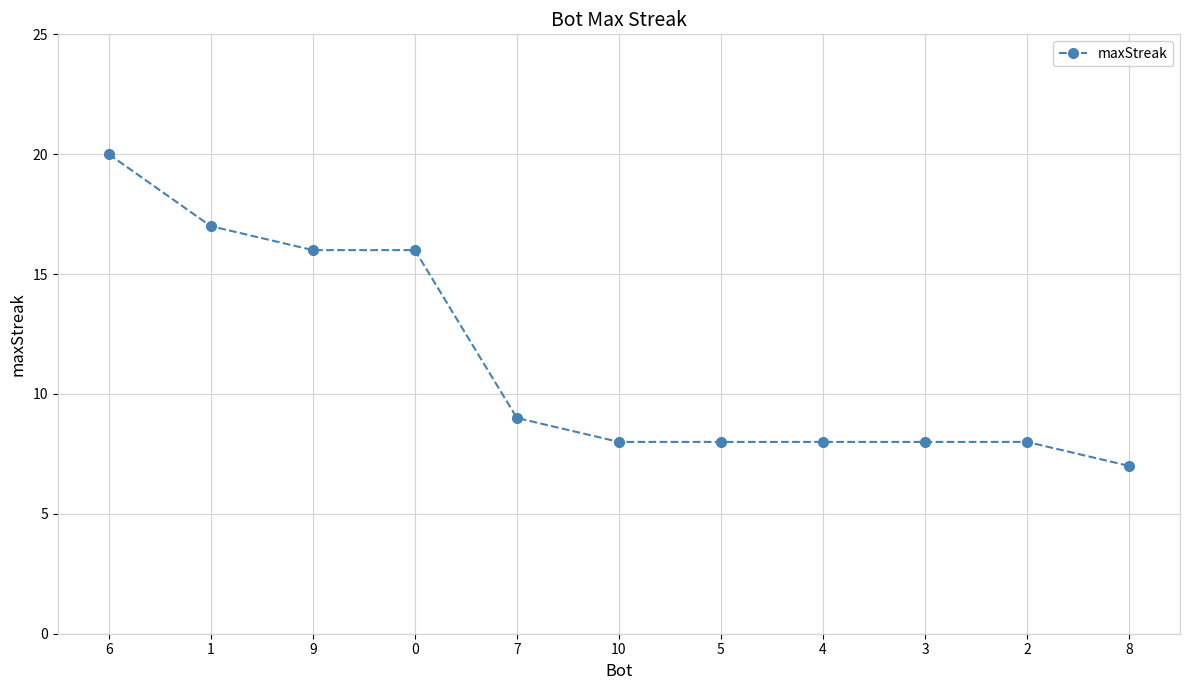

How many lines are shown in the chart?

1